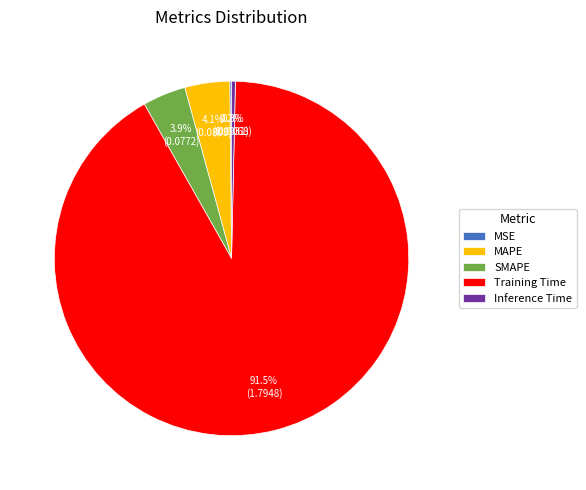

Which category has the biggest portion of the pie?

Training Time